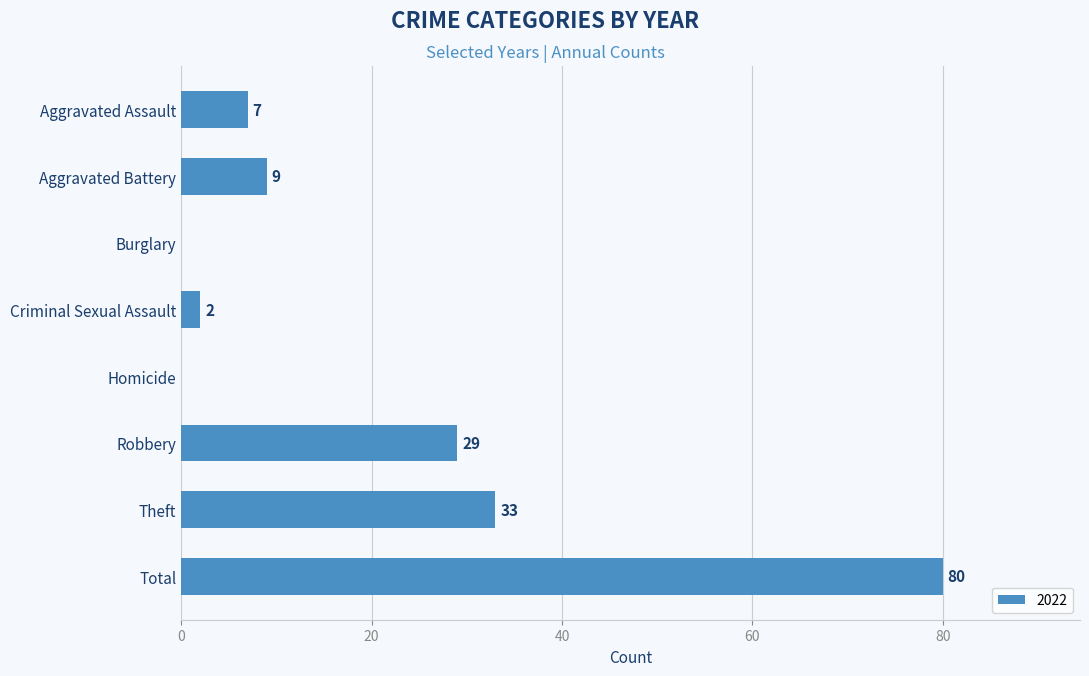

What is the sum of all values?

160